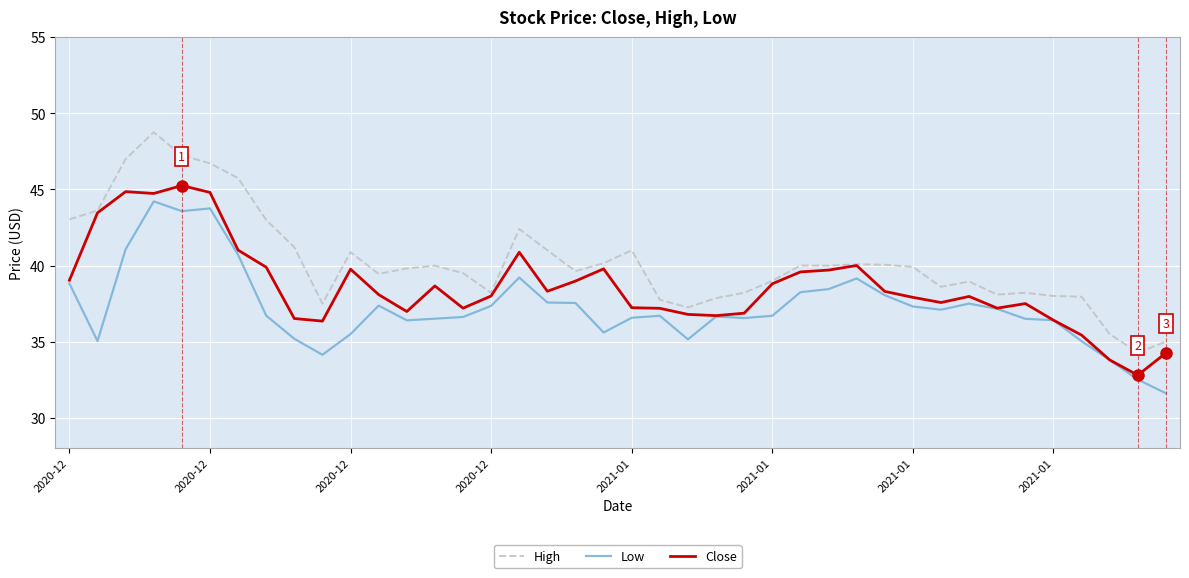

True or false: Low and High intersect in this chart.

False